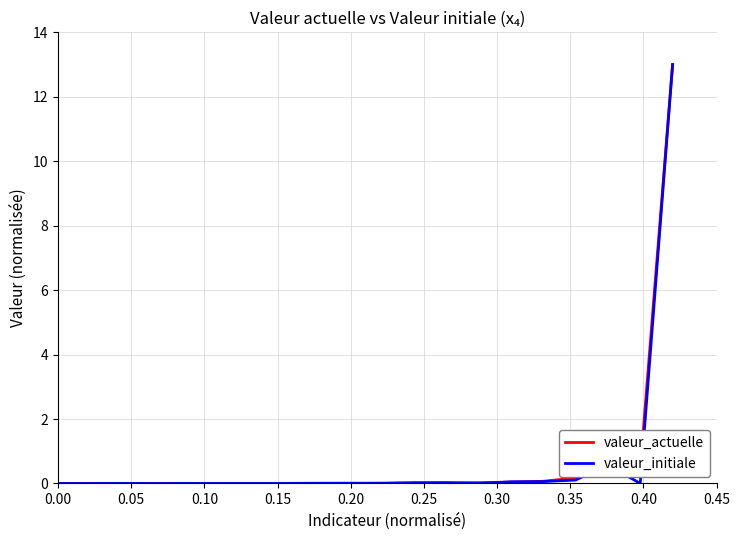

What is the maximum value for valeur_actuelle?

13.0